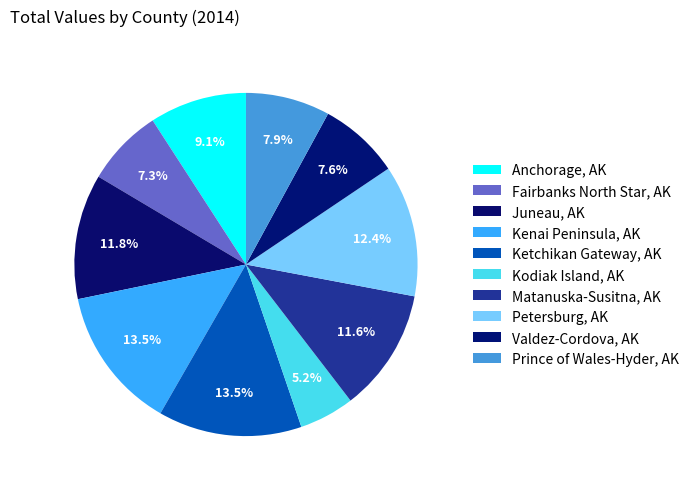

True or false: Fairbanks North Star, AK accounts for 7% of the total.

True